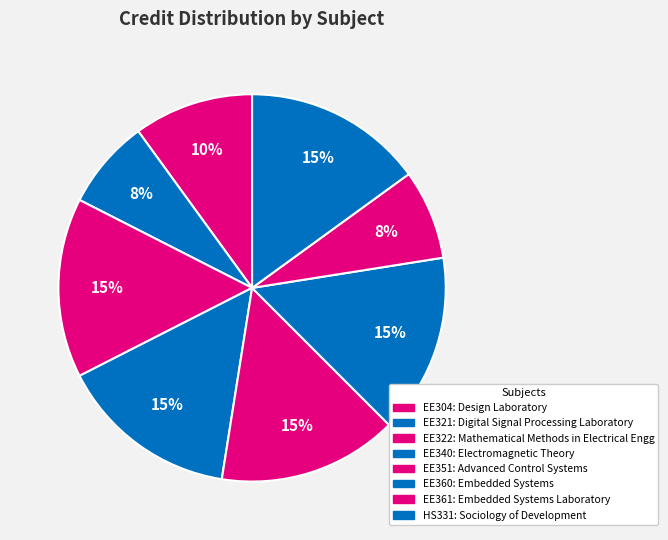

How many segments does this pie chart have?

8